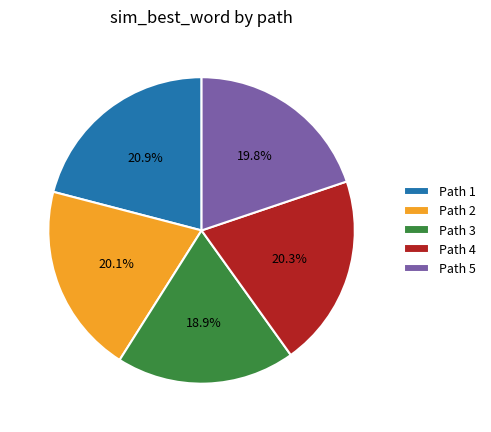

What percentage do Path 4 and Path 5 together represent?

40.1%